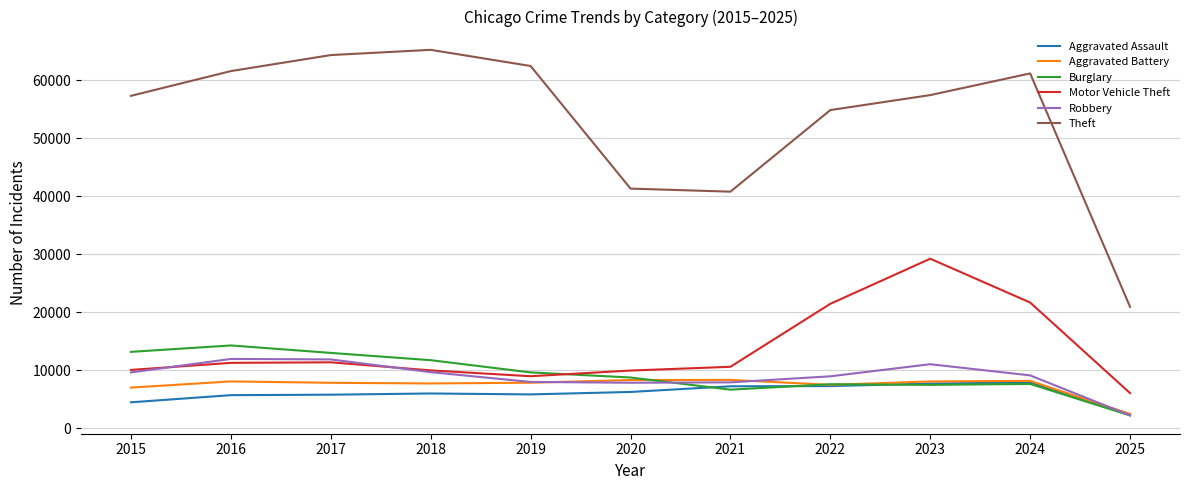

What is the minimum value shown in the chart?

2213